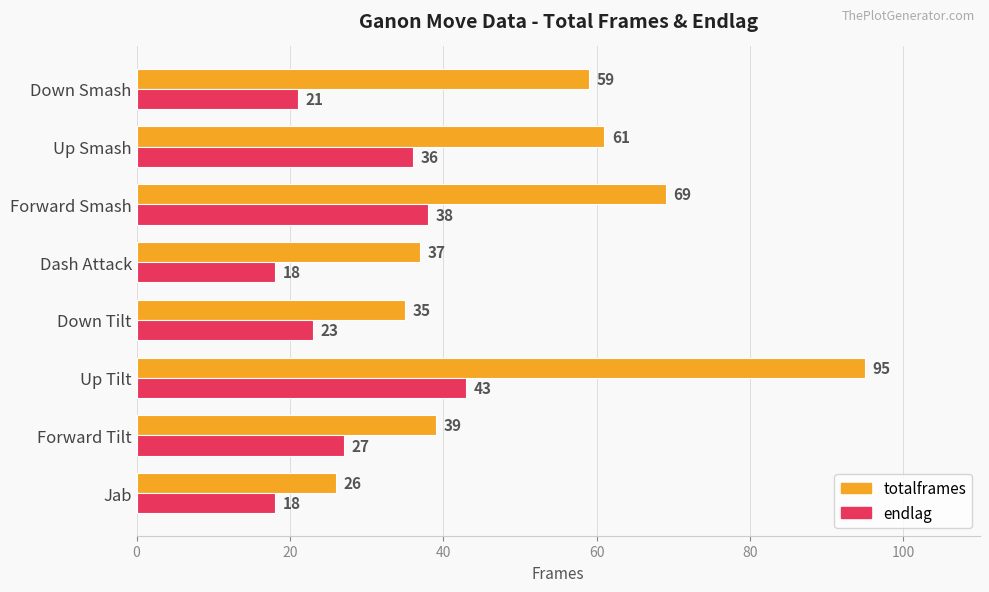

What is the total value across all series at Jab?

44